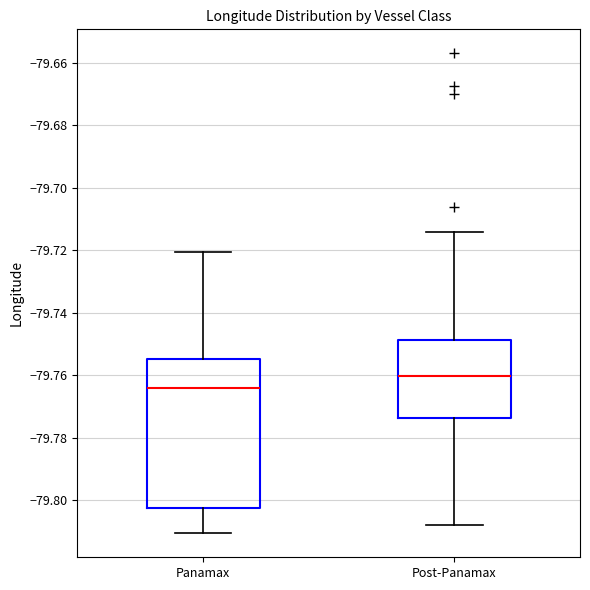

Where does the lower whisker of the box for Panamax end on the y-axis? The values are not printed on the chart, so give them approximately, as read against the axis.

-79.810